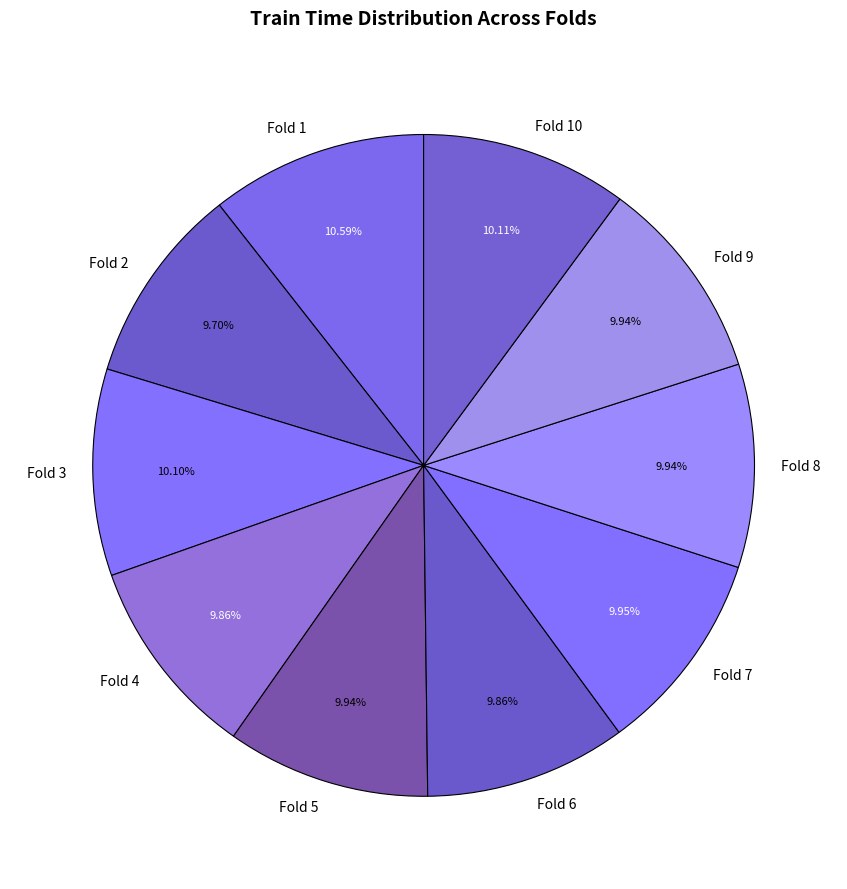

Is there any slice that represents more than half of the pie?

No